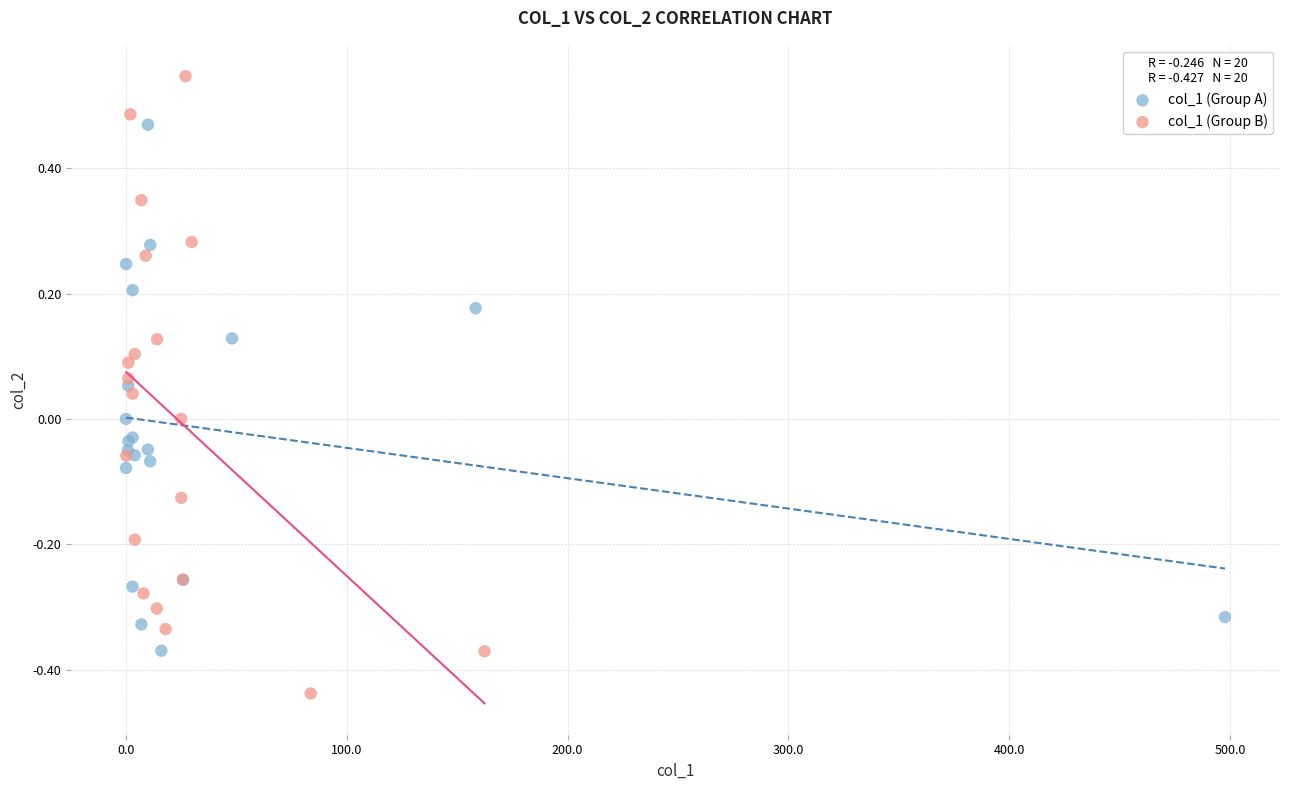

What are all the series names shown in the legend?

col_1 (Group A), col_1 (Group B)